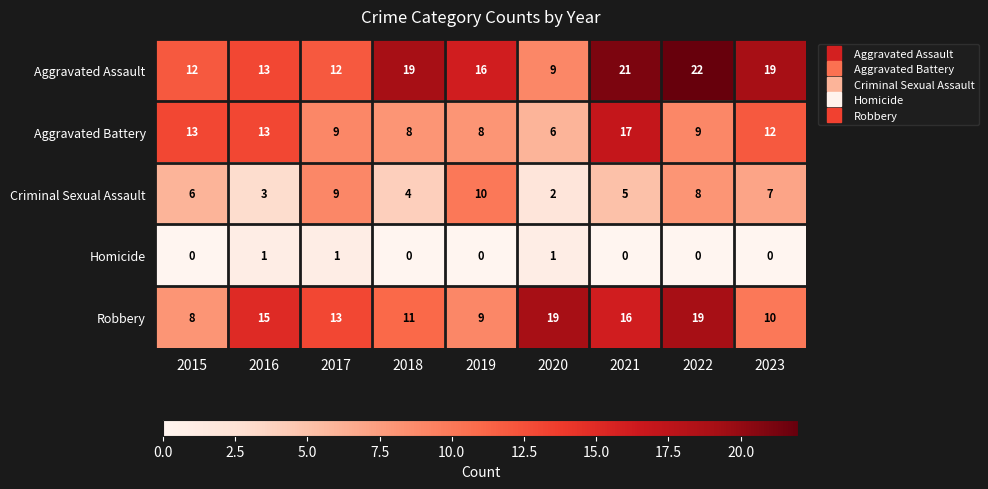

Rank the categories by Criminal Sexual Assault value from highest to lowest.

2019, 2017, 2022, 2023, 2015, 2021, 2018, 2016, 2020